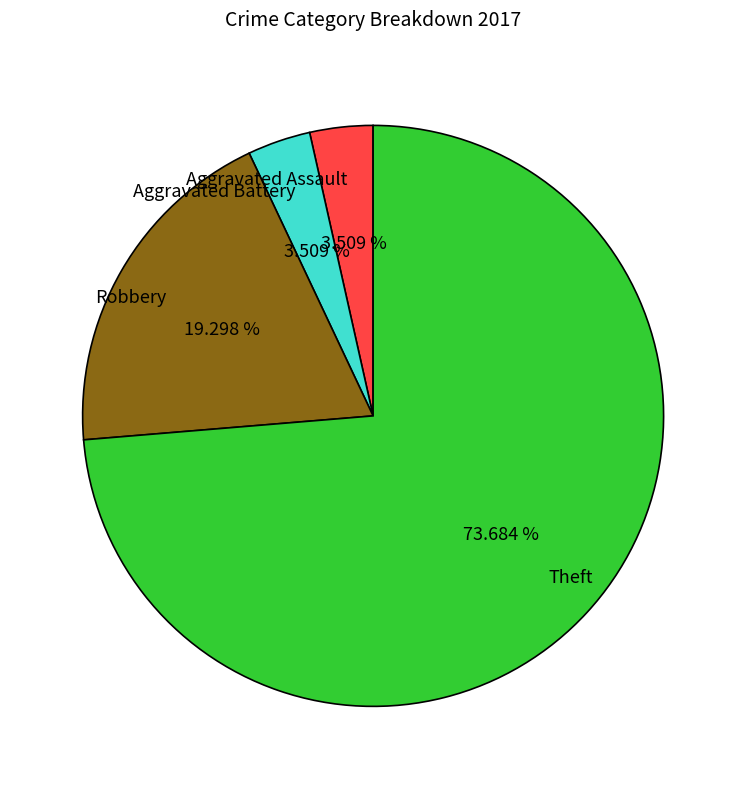

Is Aggravated Battery the majority of the pie?

No